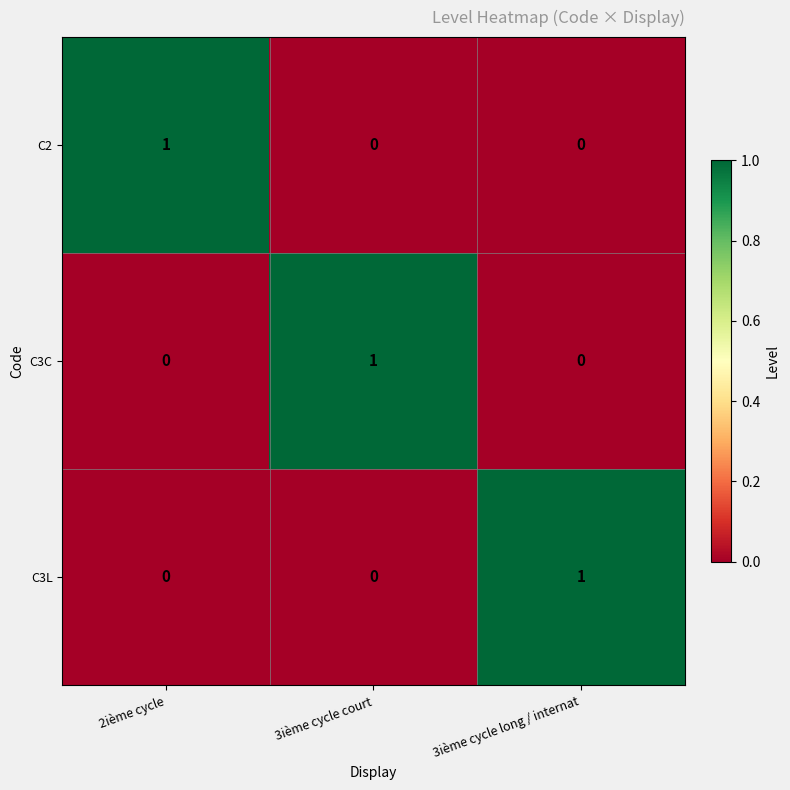

Reading left to right, transcribe all the data shown in this chart.

C2: 2ième cycle=1	3ième cycle court=0	3ième cycle long / internat=0
C3C: 2ième cycle=0	3ième cycle court=1	3ième cycle long / internat=0
C3L: 2ième cycle=0	3ième cycle court=0	3ième cycle long / internat=1